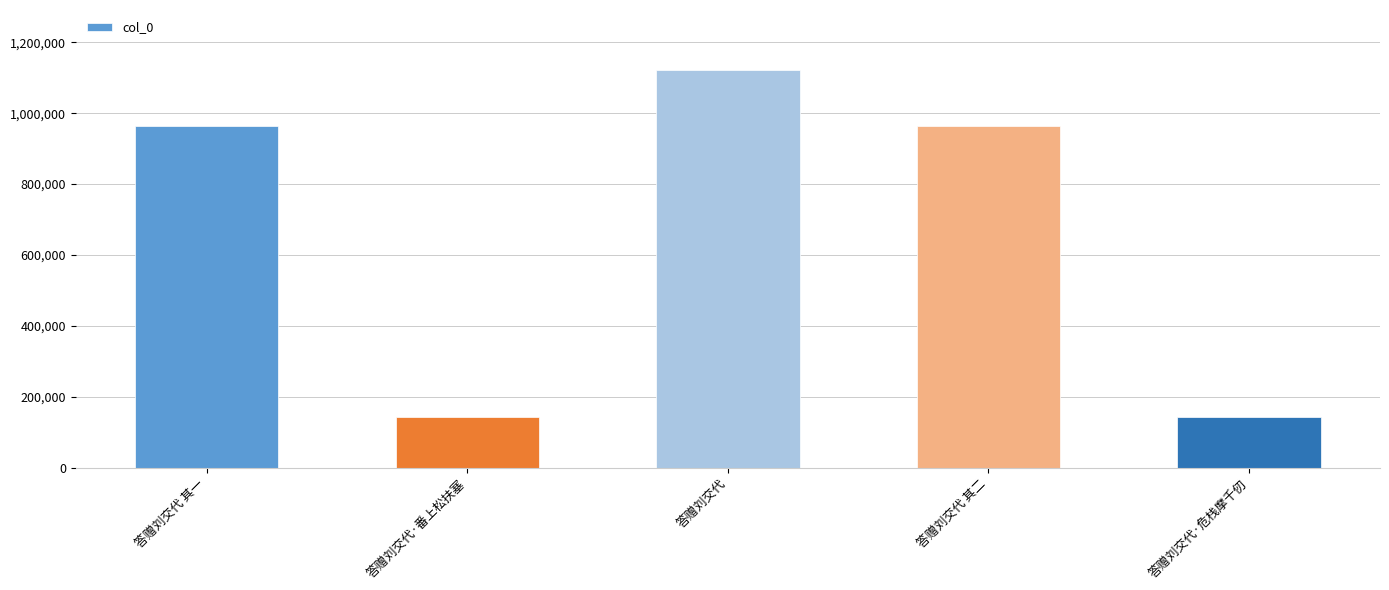

Which label corresponds to the largest value in the chart?

答赠刘交代